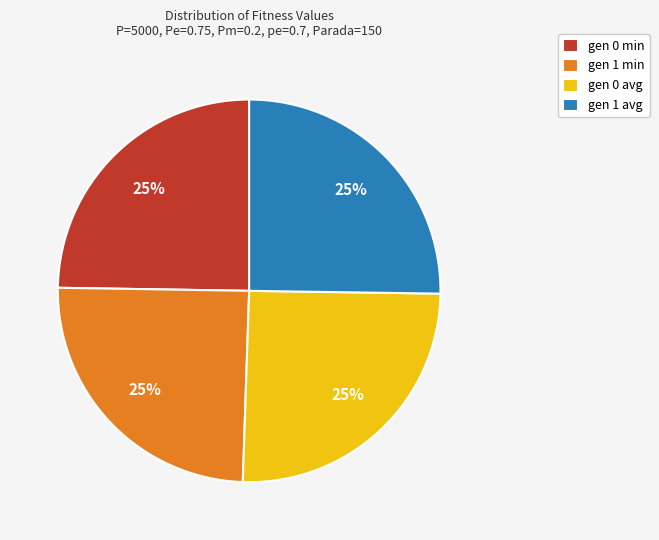

To the nearest percent, what is the combined percentage of gen 1 avg and gen 0 min?

50%